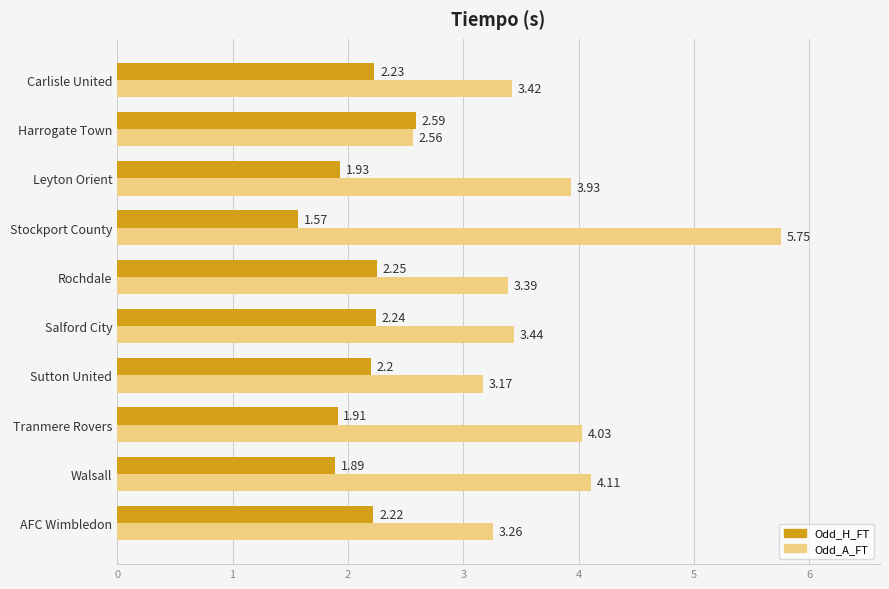

Where is Odd_H_FT nearest to the value 2?

Leyton Orient